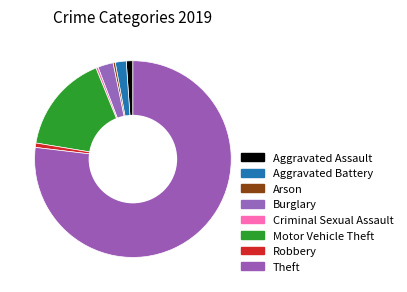

To the nearest percent, what percentage of the pie is Burglary?

3%